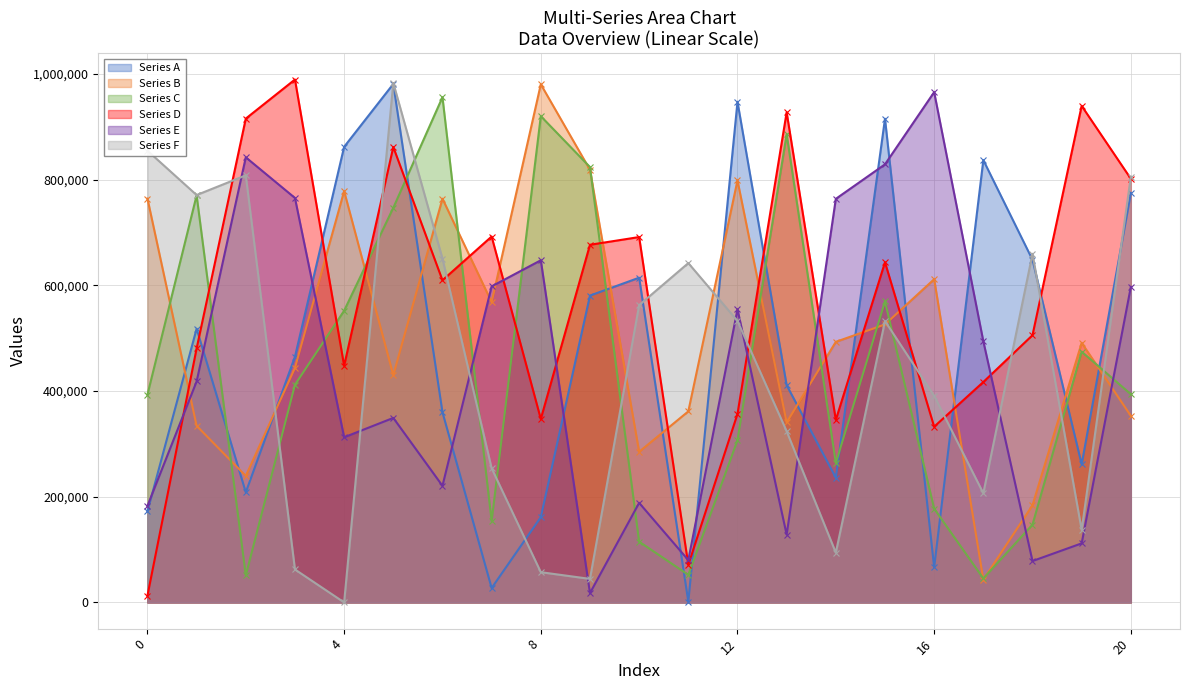

How many lines are shown in the chart?

6